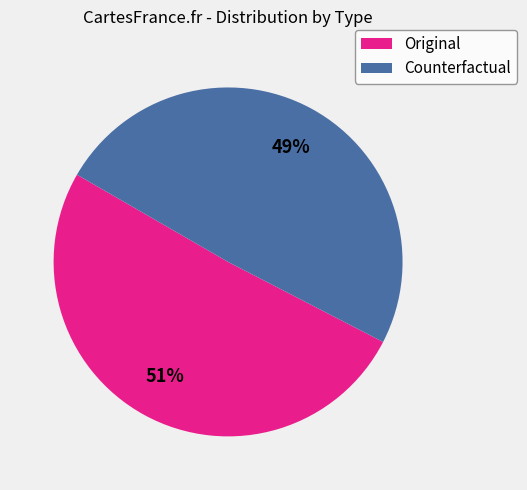

Count the number of slices in the pie.

2